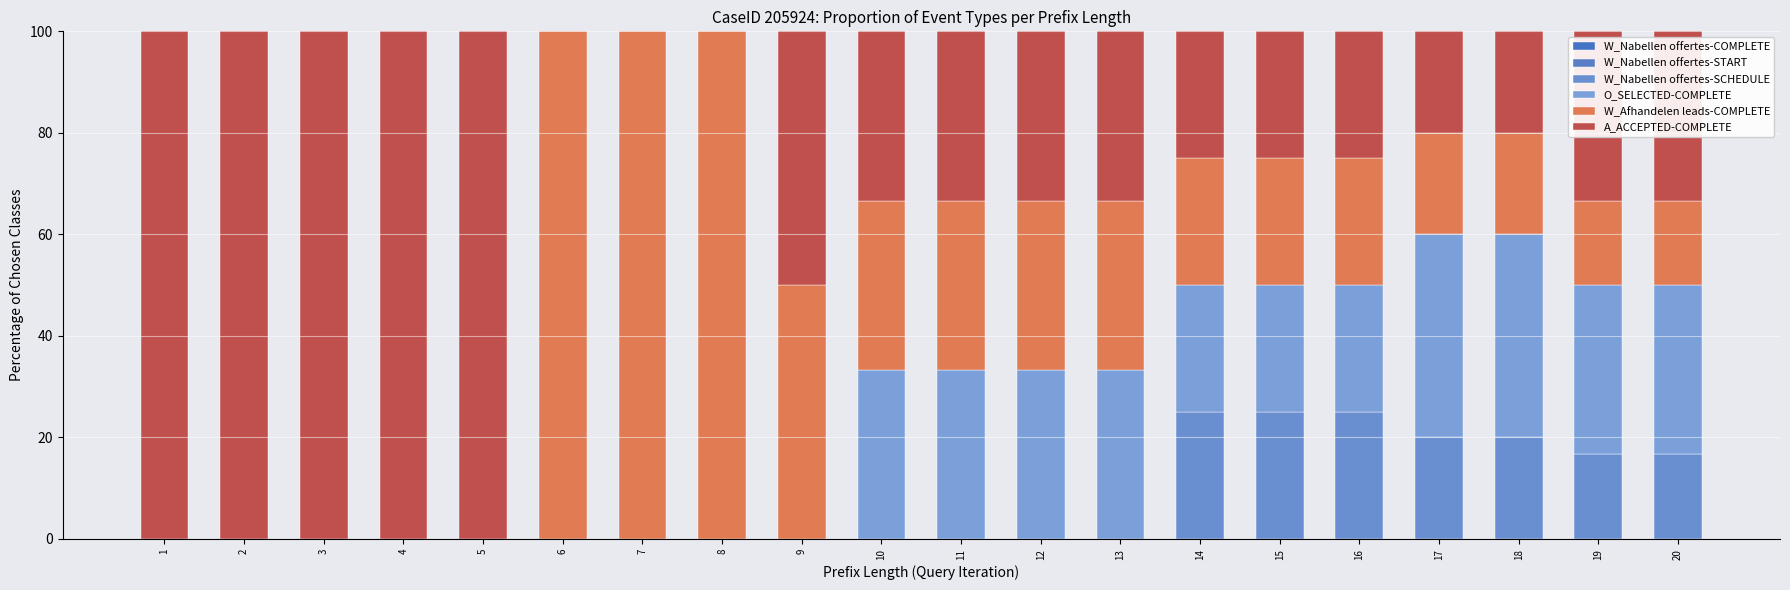

Are the bars horizontal?

No